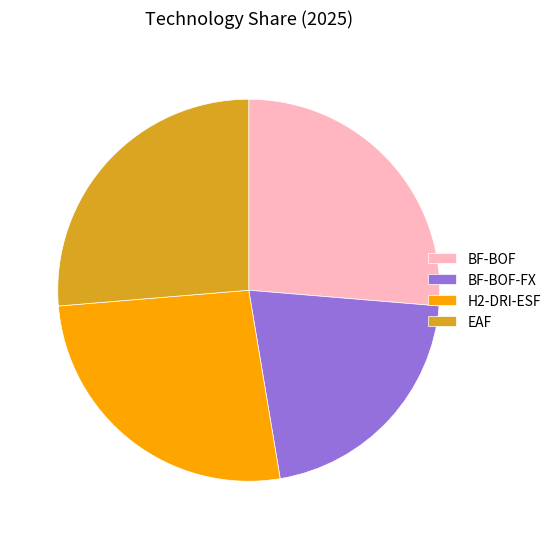

Does BF-BOF account for over 50% of the chart?

No